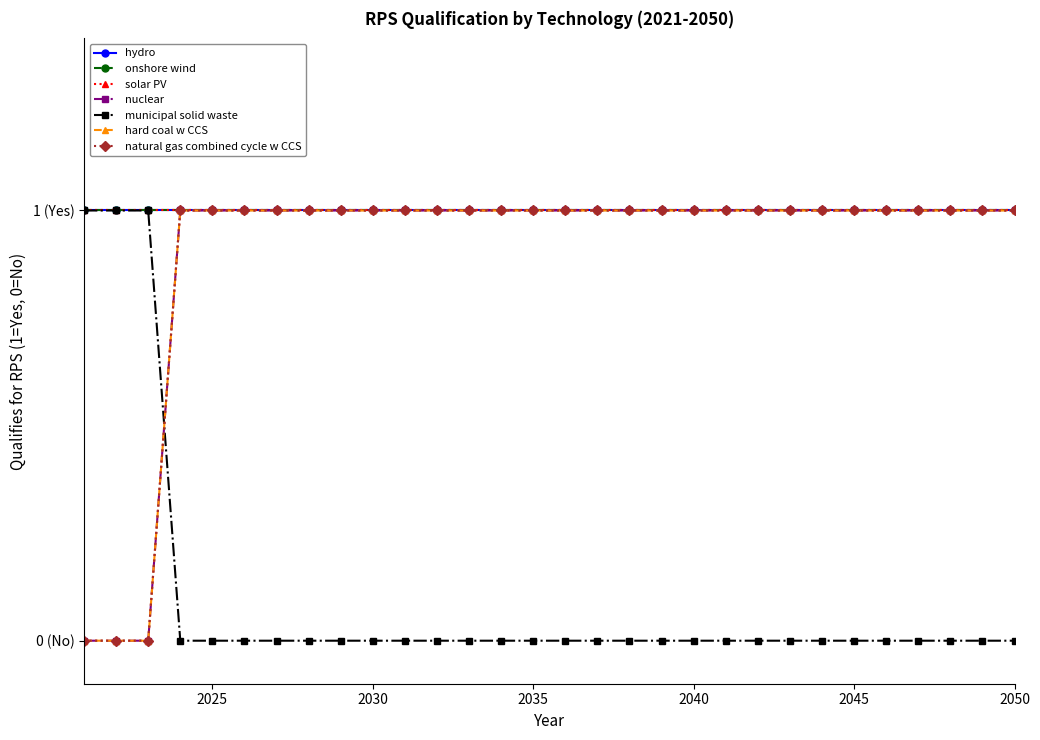

True or false: hard coal w CCS and nuclear intersect in this chart.

False